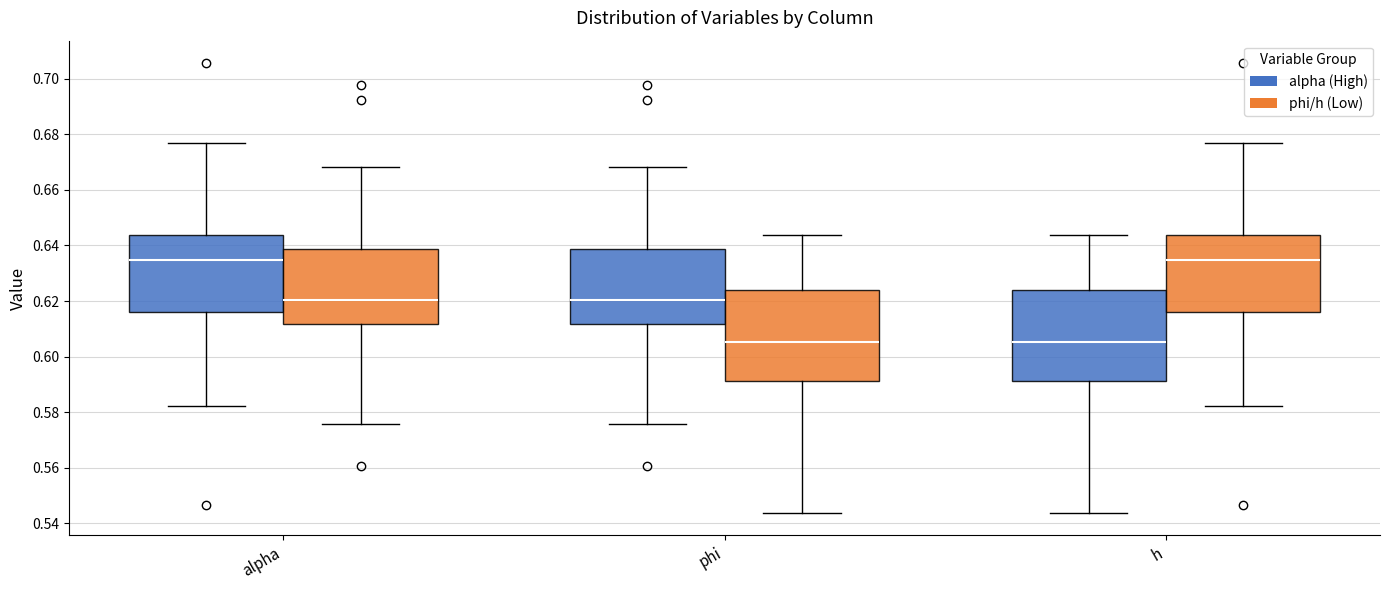

Where does the median line of the box for phi (alpha (High)) sit on the y-axis? The values are not printed on the chart, so give them approximately, as read against the axis.

0.620